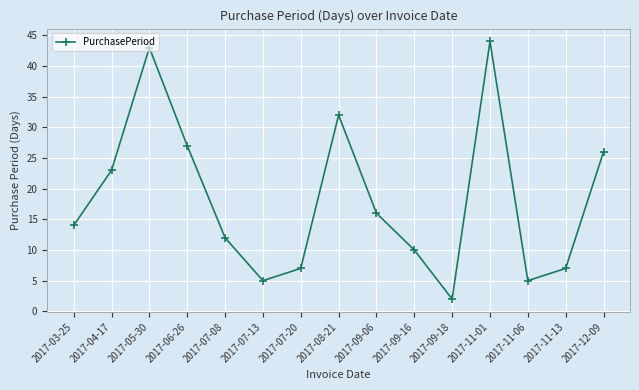

How many distinct data groups are displayed?

1